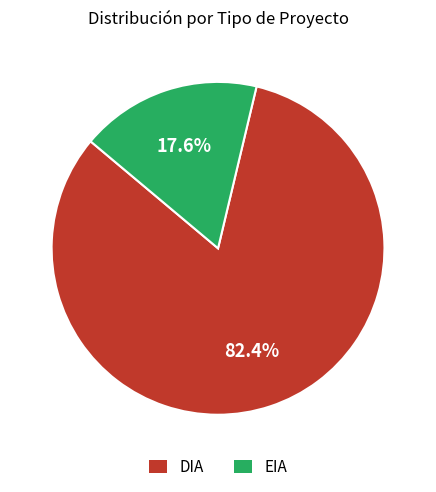

What is the smallest slice in the pie chart?

EIA